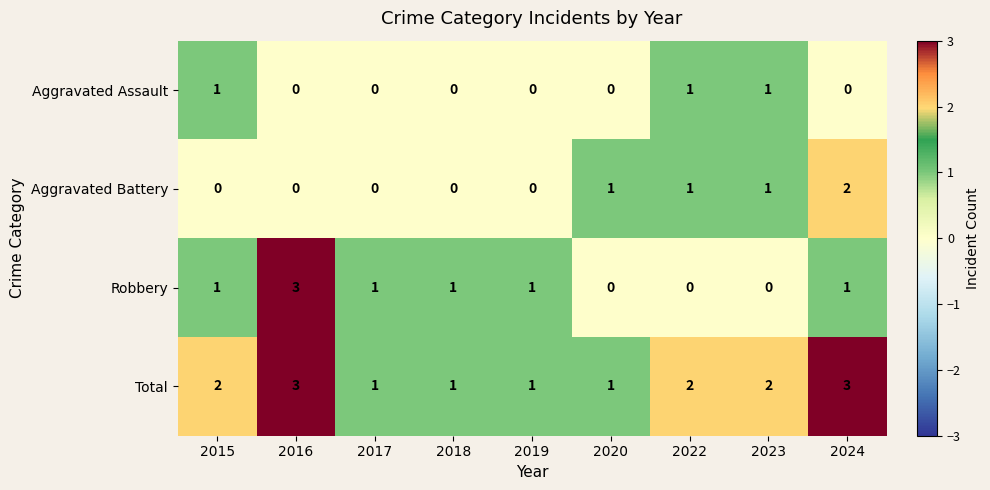

How many data points does each series have?

9